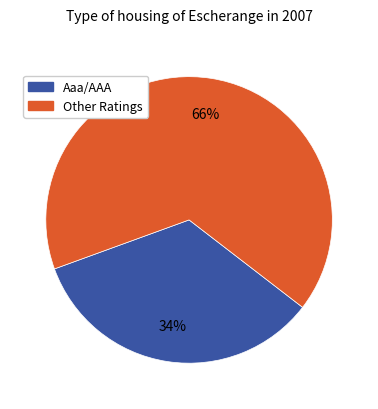

To the nearest percent, what is the difference between the largest and smallest slice percentages?

32%